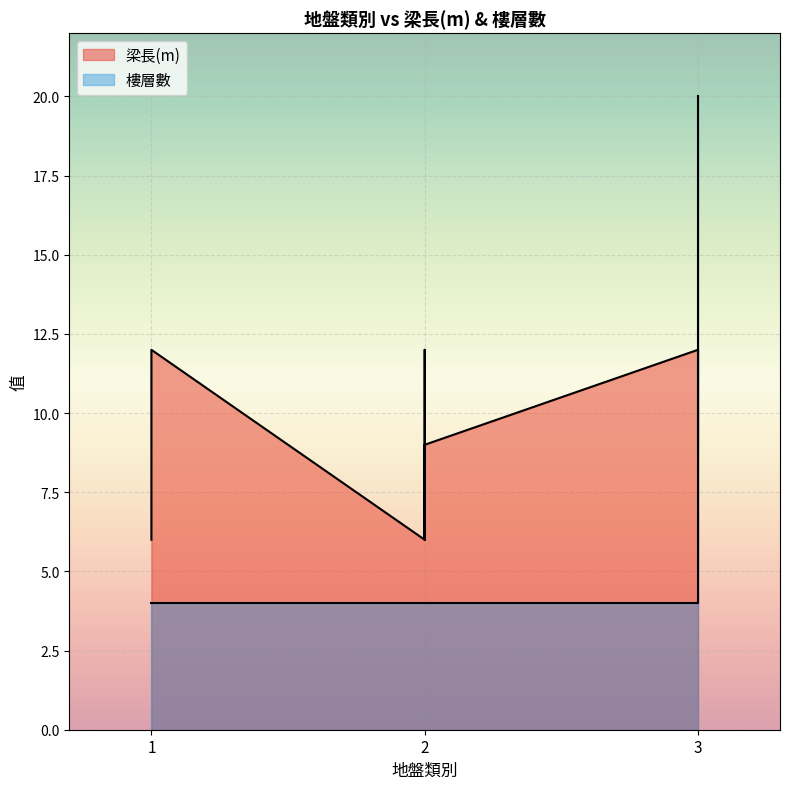

What is the minimum value shown in the chart?

4